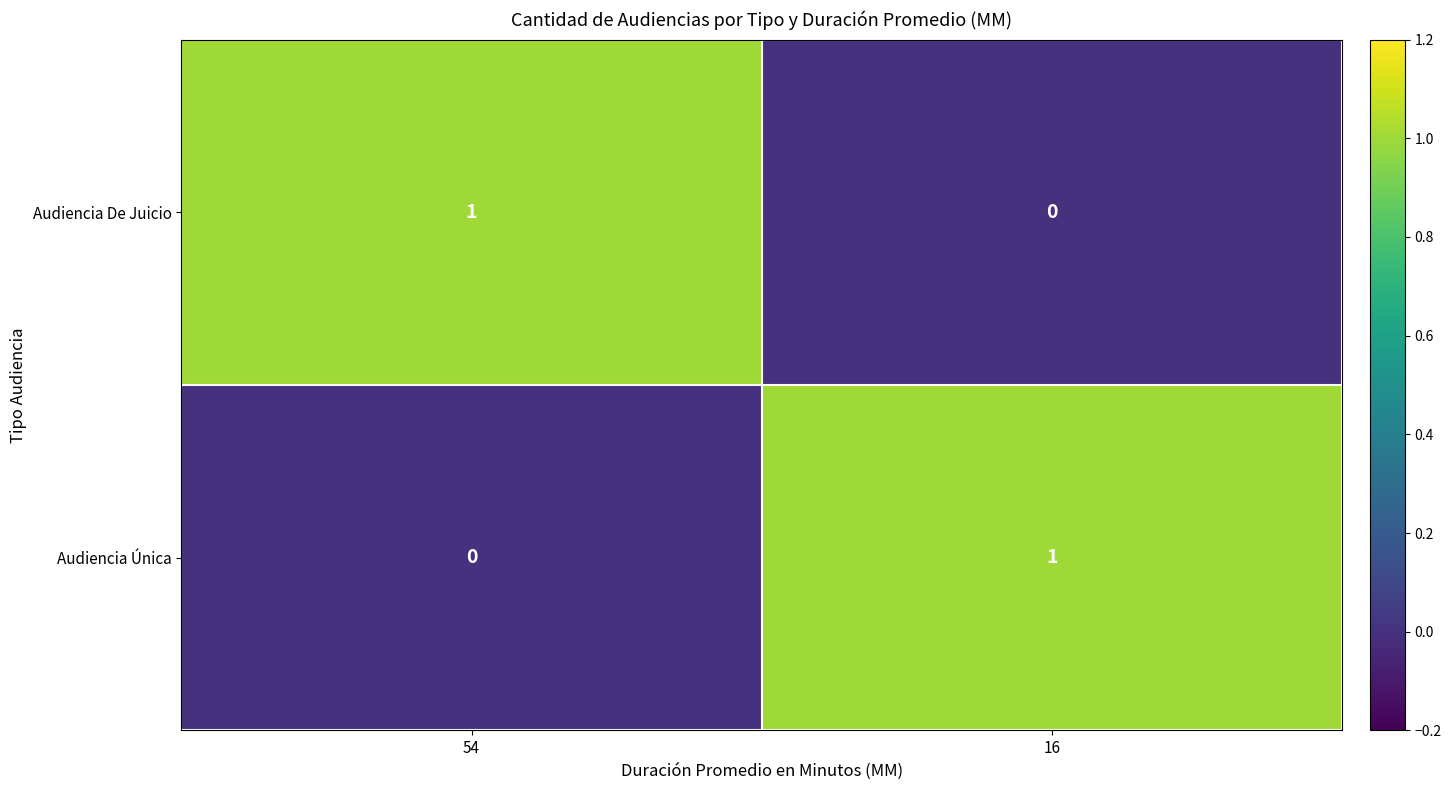

Where is Audiencia De Juicio nearest to the value 0?

16